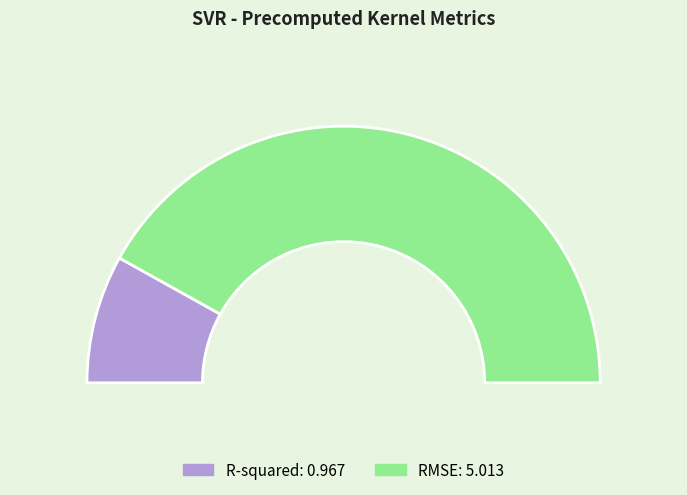

What is the change in value from R-squared to RMSE?

+4.0